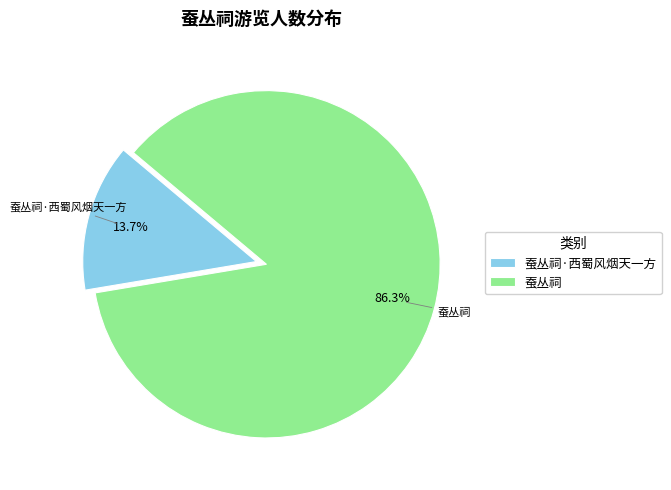

What is the total percentage of 蚕丛祠·西蜀风烟天一方 and 蚕丛祠?

100.0%